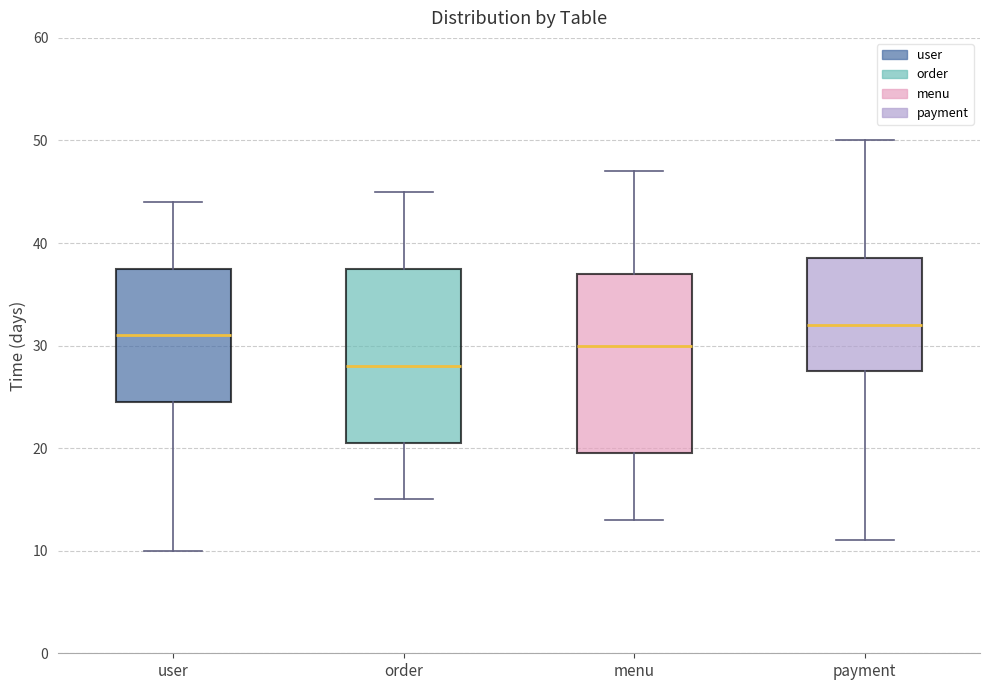

Which box has the highest median line?

payment